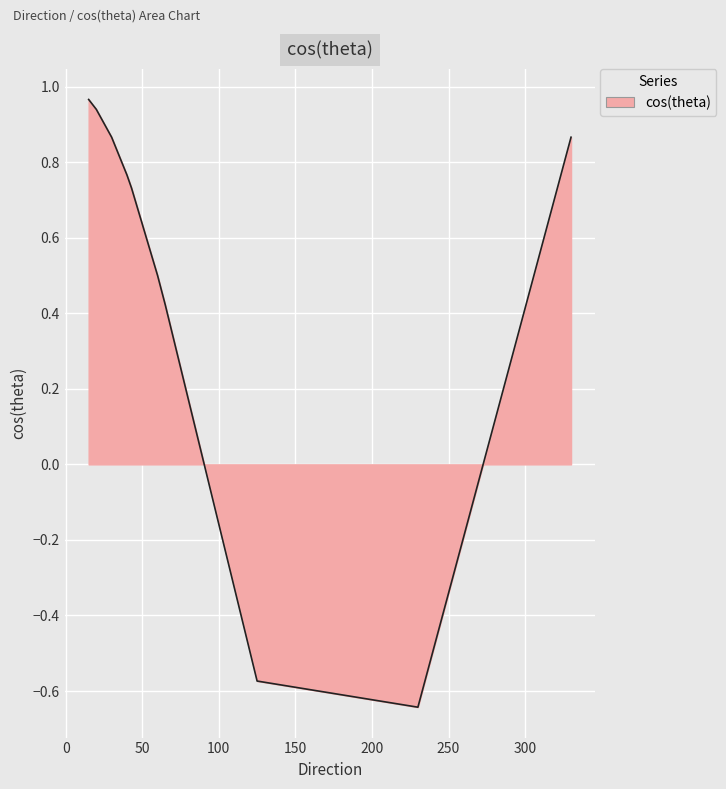

What is the difference between the maximum and minimum values?

1.6